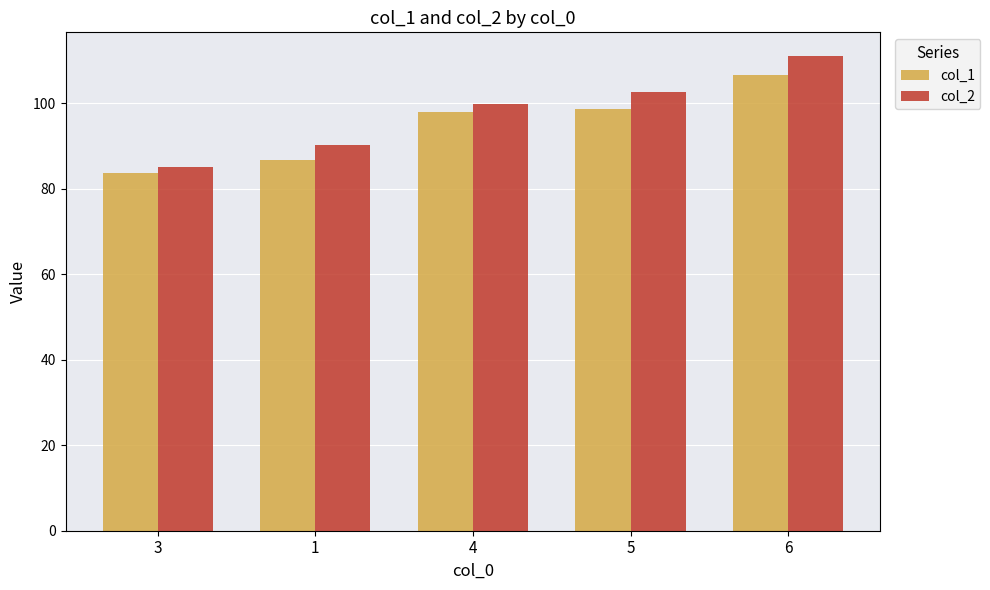

Rank the series by their average value, from highest to lowest.

col_2, col_1